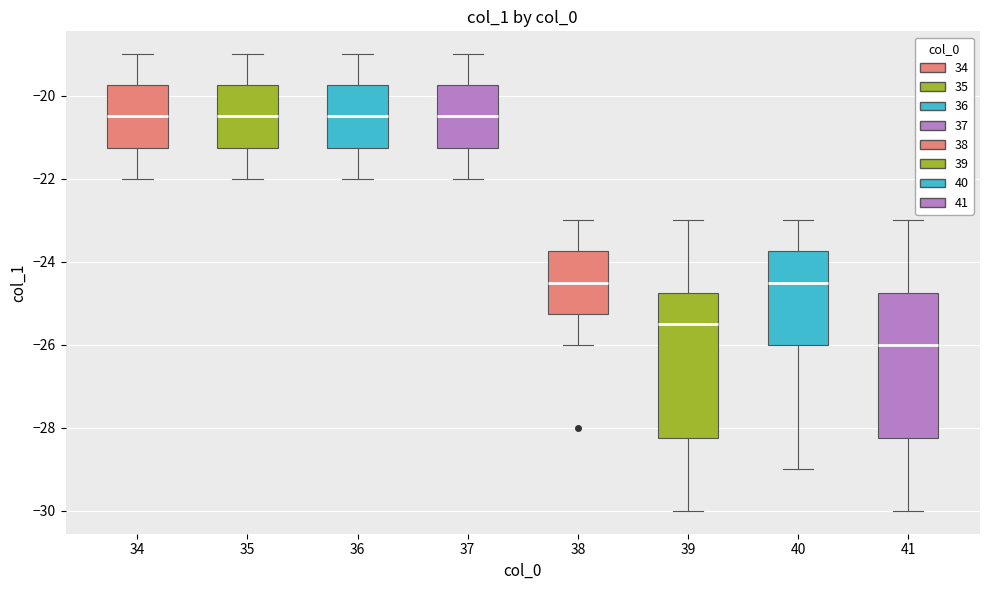

Where does the lower whisker of the box at x = 40 end on the y-axis? The values are not printed on the chart, so give them approximately, as read against the axis.

-29.0